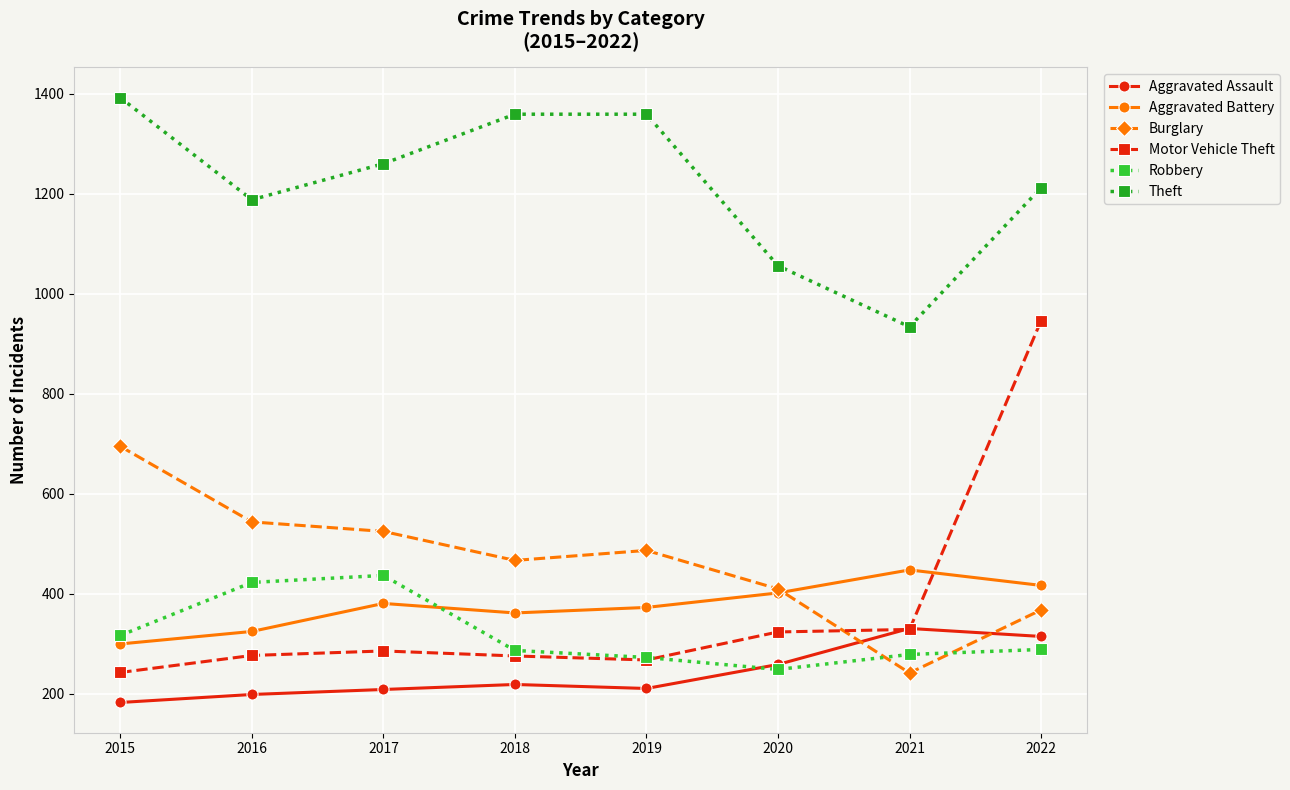

Rank the series by their maximum value, from lowest to highest.

Aggravated Assault, Robbery, Aggravated Battery, Burglary, Motor Vehicle Theft, Theft